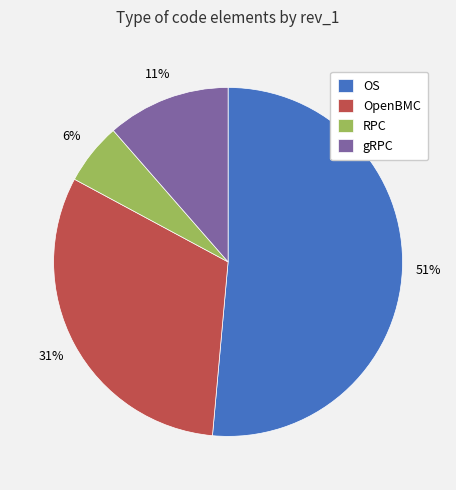

Combined, do RPC and gRPC account for over 50%?

No